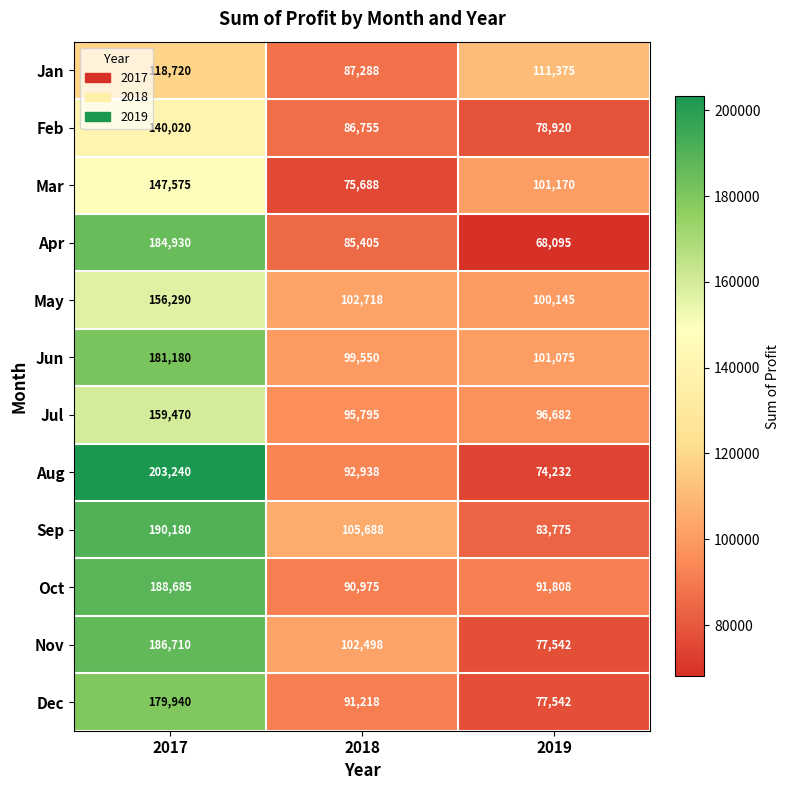

Where does the May series first go above 102718?

2017